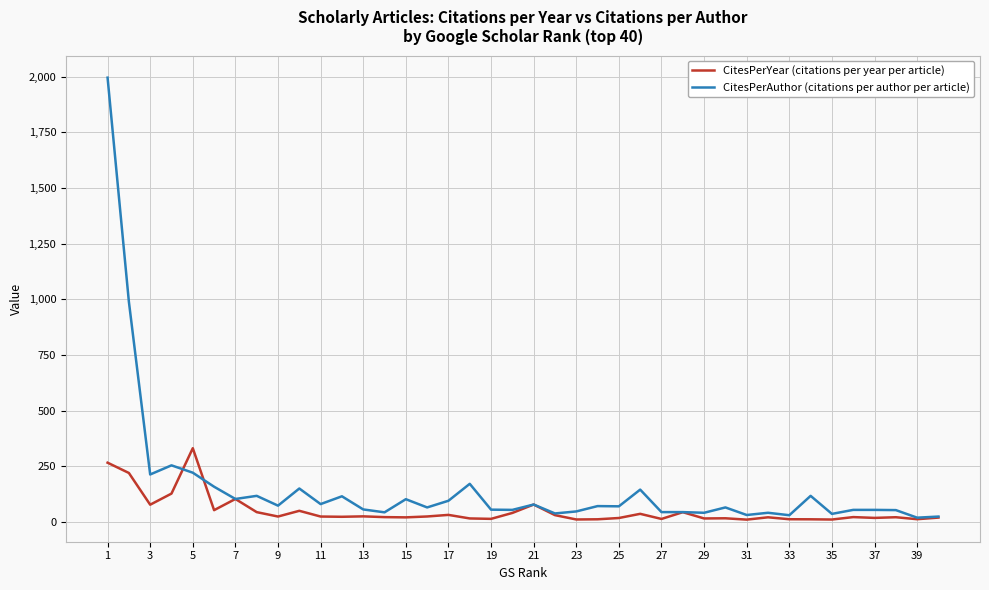

Which series has the widest spread of values?

CitesPerAuthor (citations per author per article)